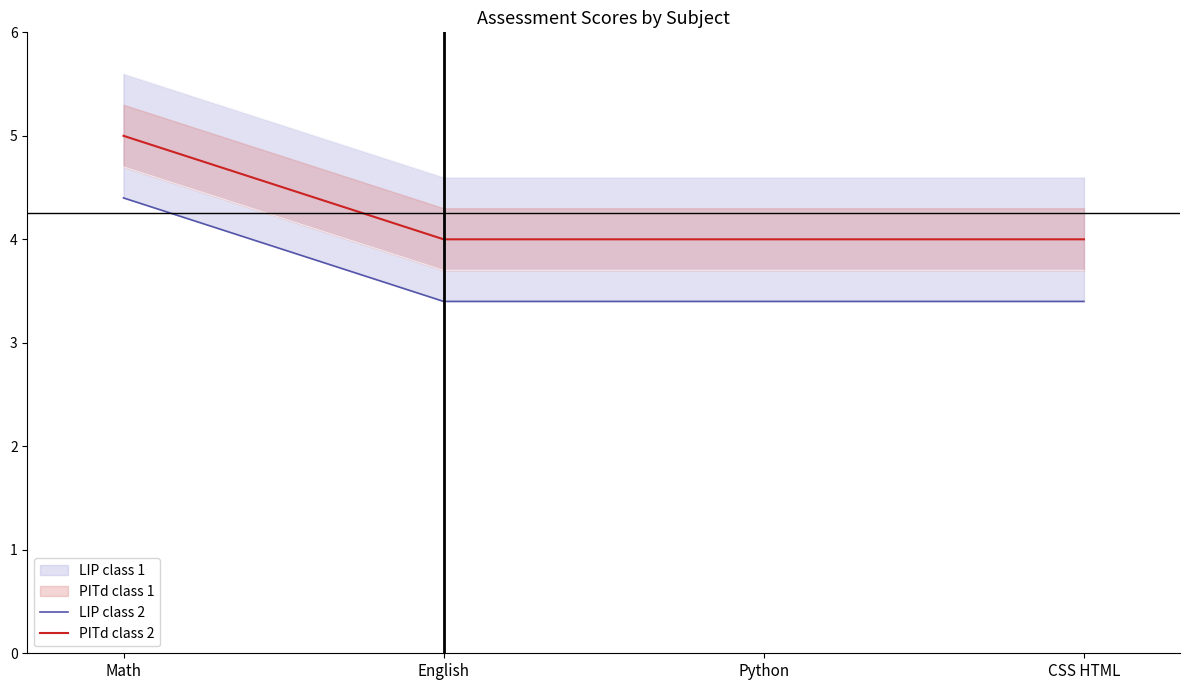

The value of PITd class 2 at Math is 2. True or false?

False